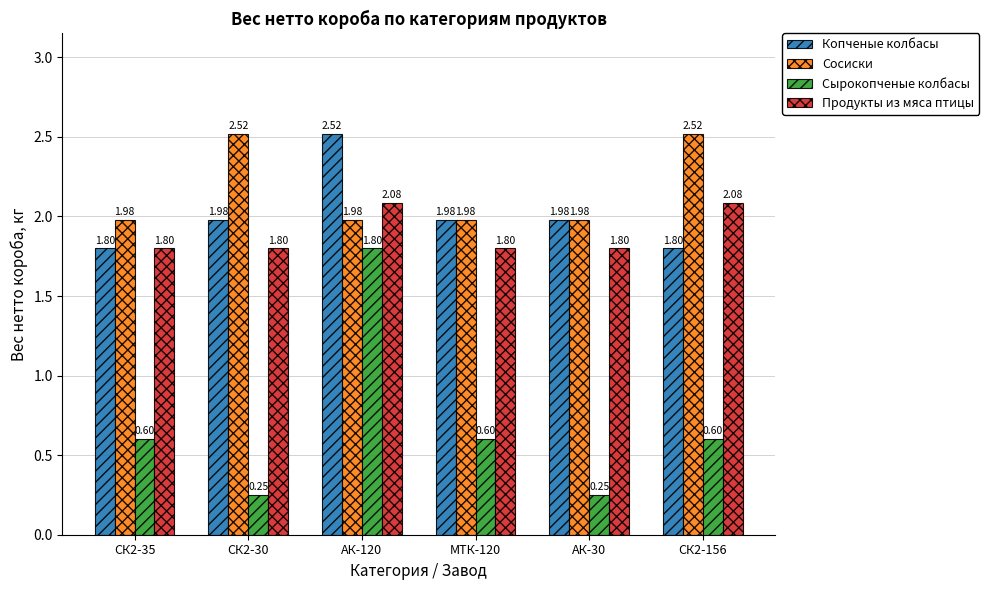

What is the average value of the Сырокопченые колбасы series?

0.7